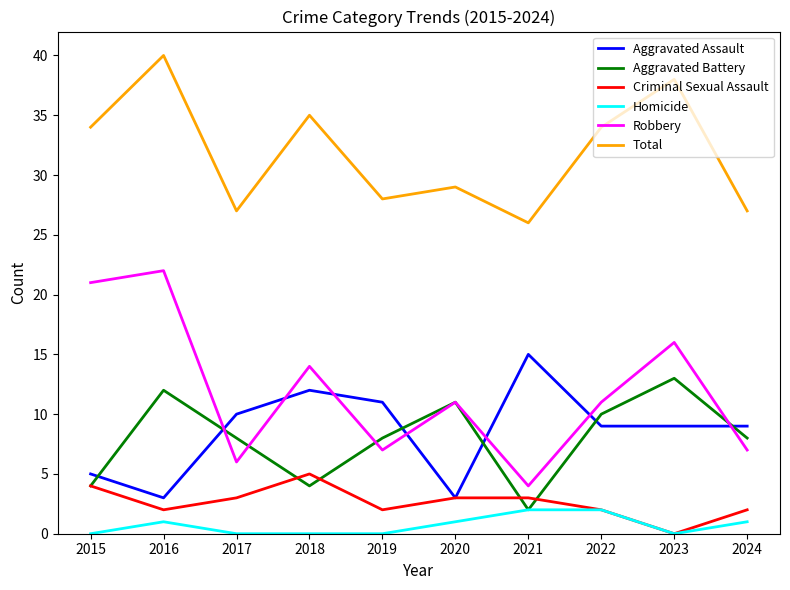

Is the value of Robbery at 2022 greater than the value of Aggravated Assault at 2024?

Yes